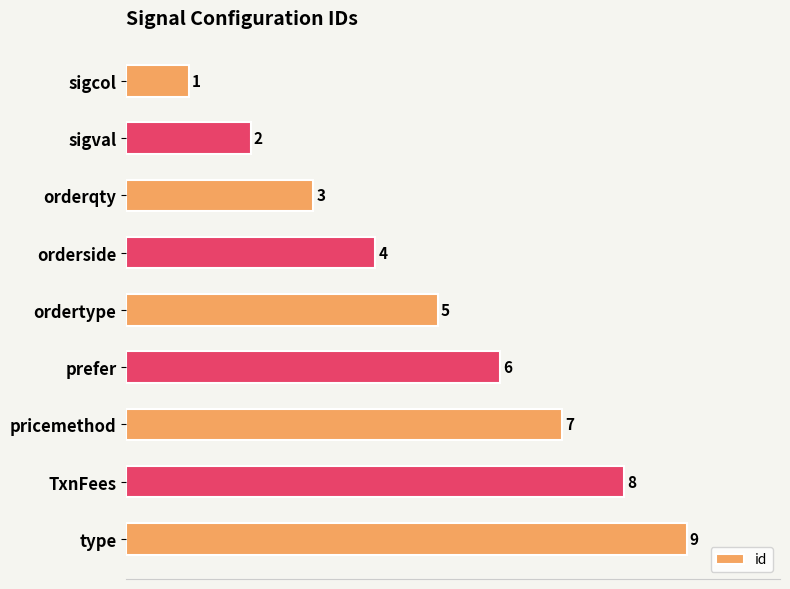

What is the maximum value shown in the chart?

9